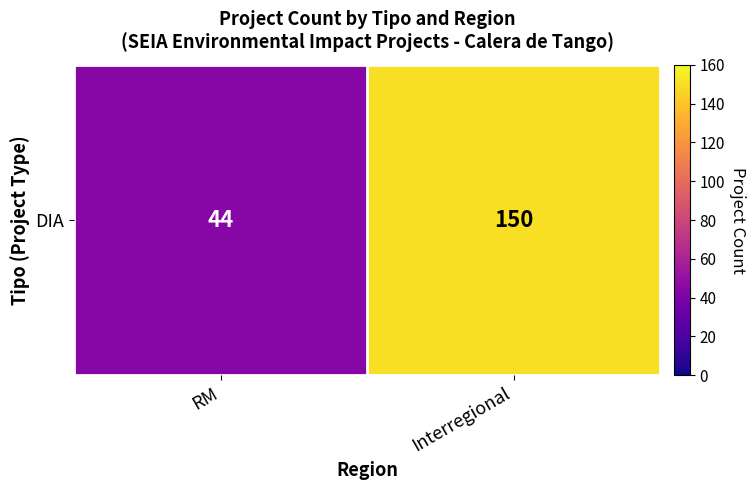

List the labels in order of value, largest first.

Interregional, RM